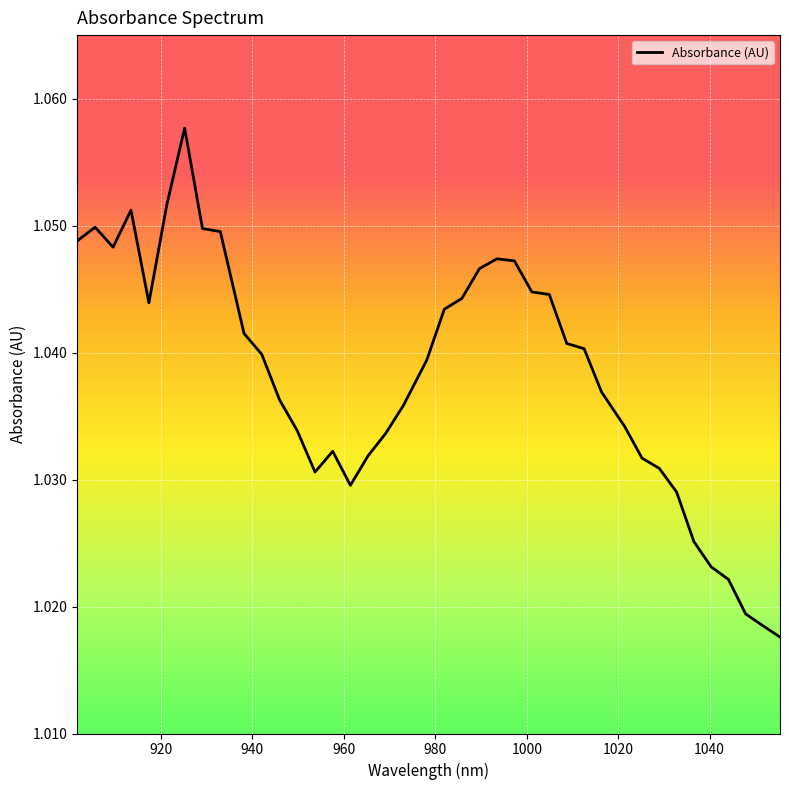

Reading right to left, extract all data points from this chart.

1055.384857=1.0	1051.627917=1.0	1047.866561=1.0	1044.10079=1.0	1040.330603=1.0	1036.556=1.0	1032.776981=1.0	1028.993547=1.0	1025.205697=1.0	1021.413431=1.0	1016.350208=1.0	1012.54764=1.0	1008.740655=1.0	1004.929255=1.0	1001.113439=1.0	997.293207=1.0	993.46856=1.0	989.639497=1.0	985.806019=1.0	981.968124=1.0	978.125814=1.0	972.995866=1.0	969.143252=1.0	965.286223=1.0	961.424779=1.0	957.558919=1.0	953.688643=1.0	949.813951=1.0	945.934844=1.0	942.051321=1.0	938.163382=1.0	932.972595=1.0	929.074353=1.0	925.171696=1.1	921.264622=1.1	917.353134=1.0	913.437229=1.1	909.516909=1.0	905.592173=1.0	901.663021=1.0